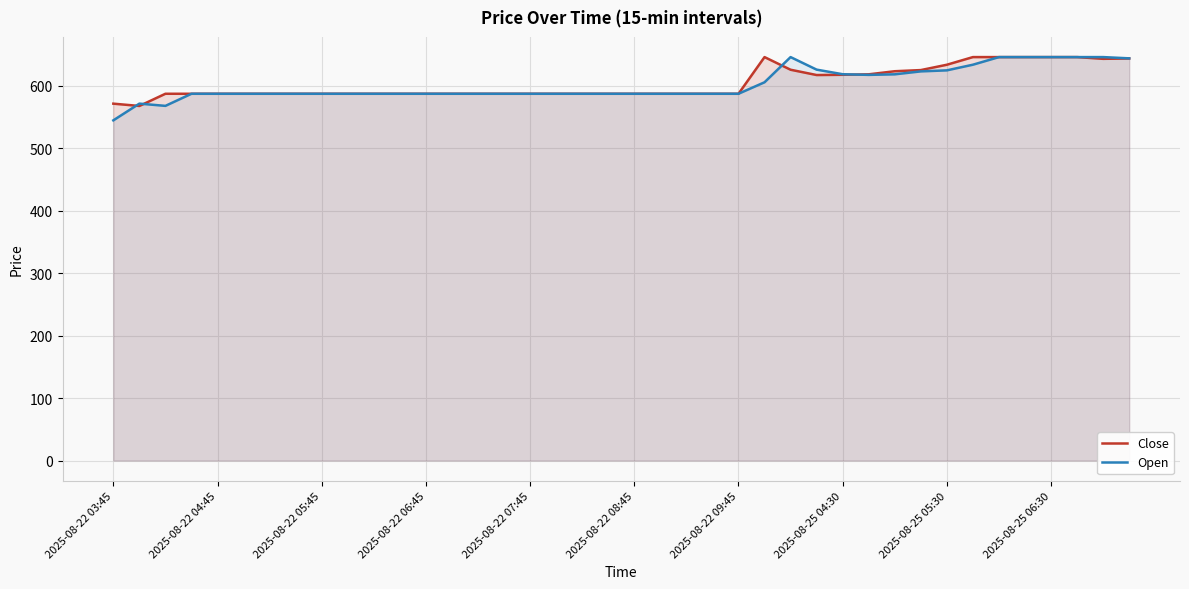

What is the minimum value shown in the chart?

545.0